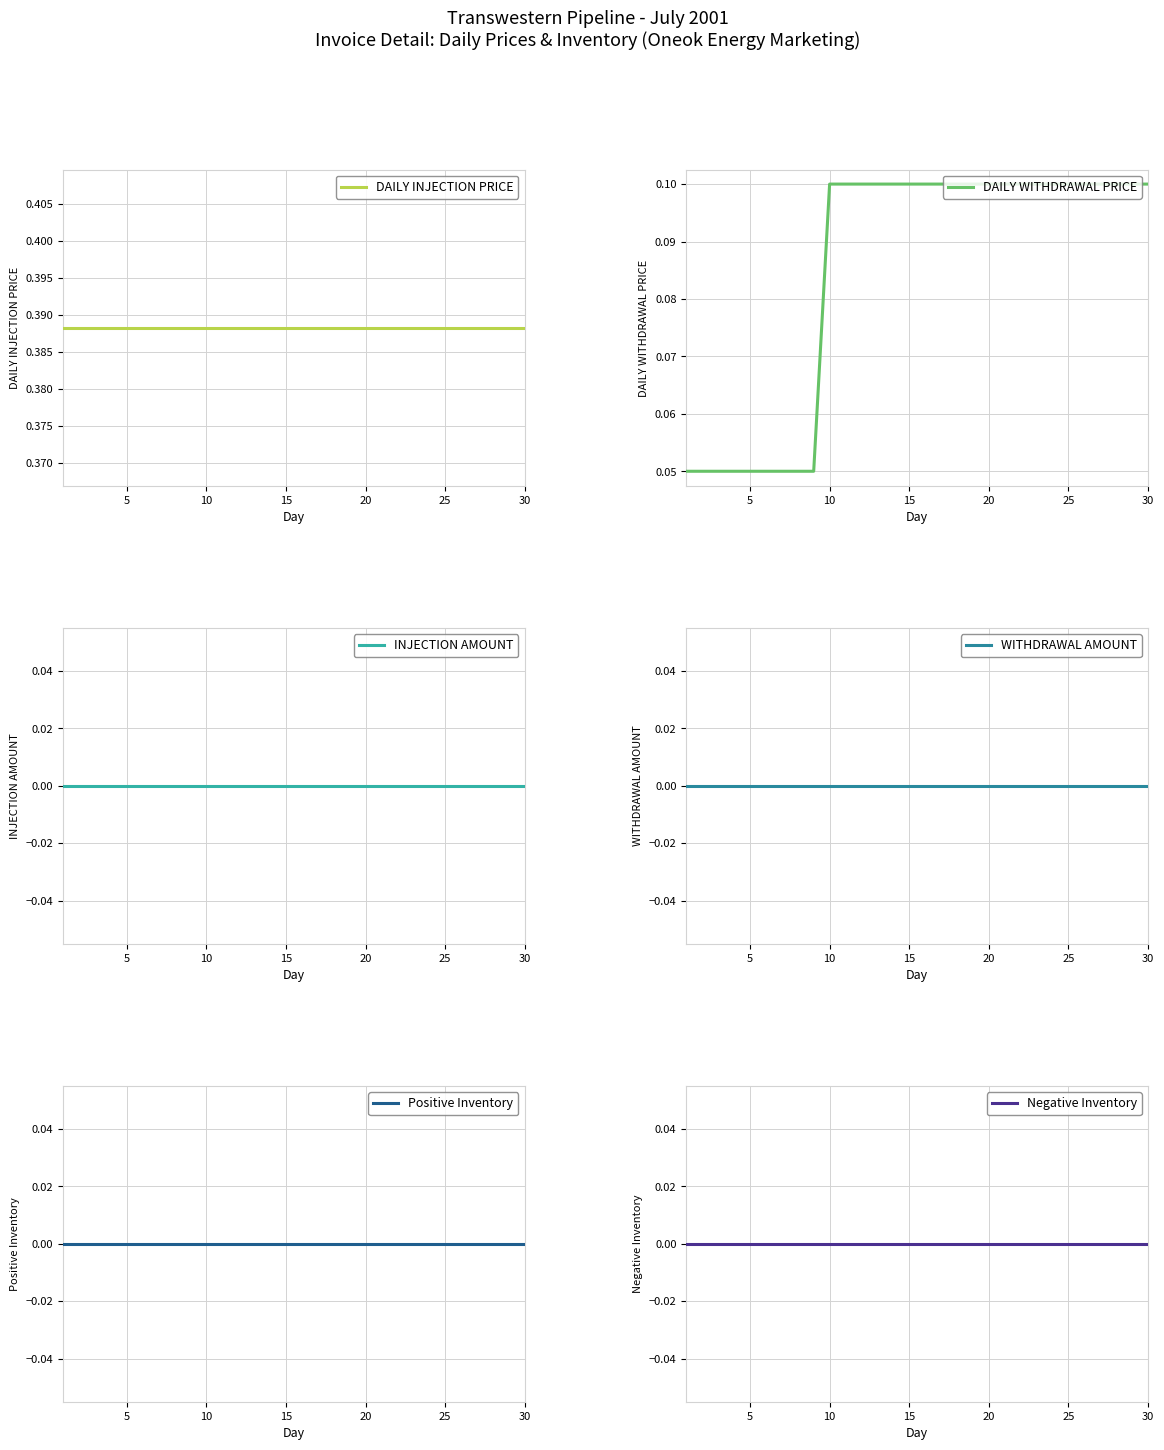

Is it true that Positive Inventory equals 0.0 at 30?

True